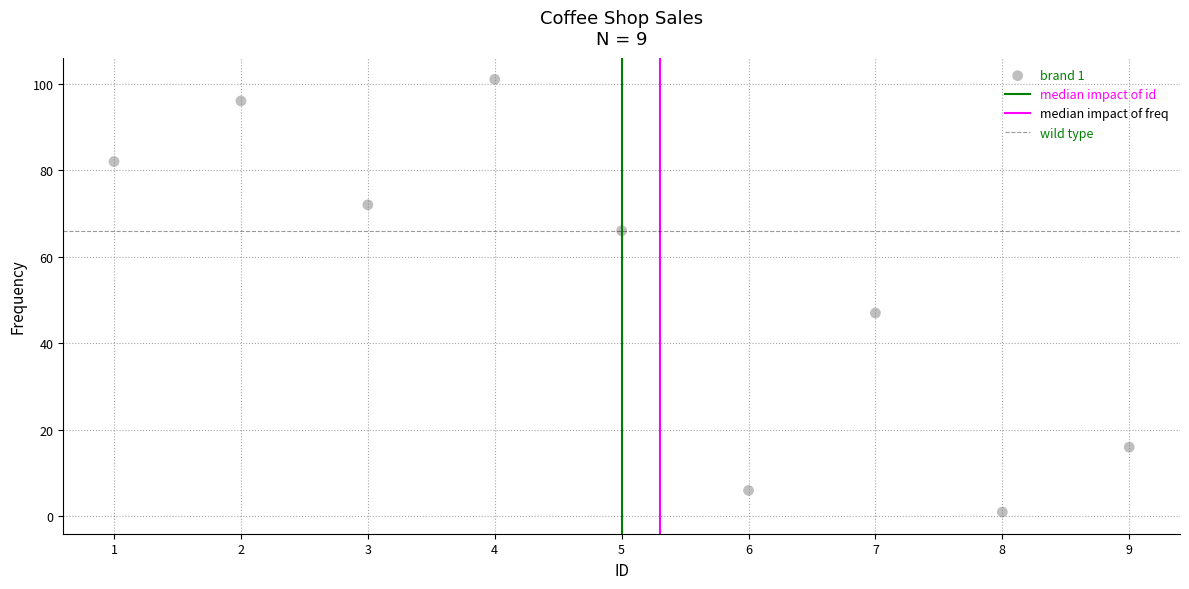

What Y value in the scatter plot is closest to 51?

47